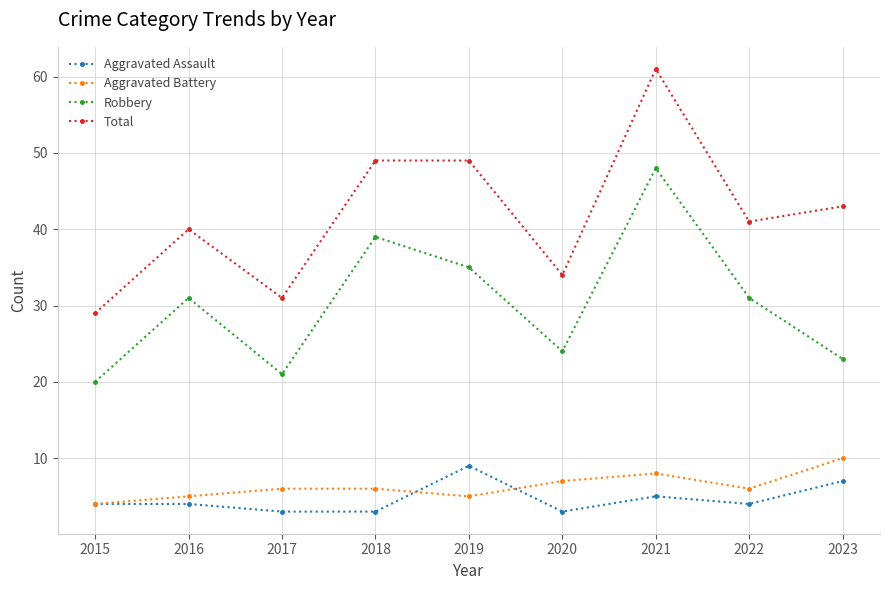

True or false: Robbery and Aggravated Assault cross at least once.

False